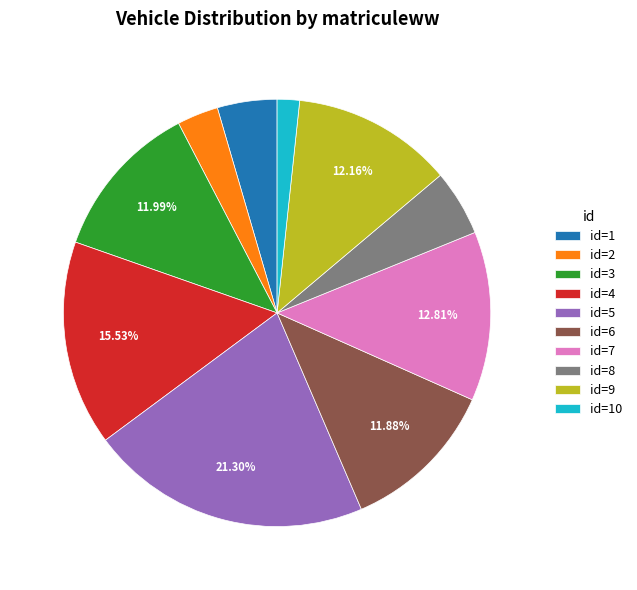

Is there any slice that represents more than half of the pie?

No